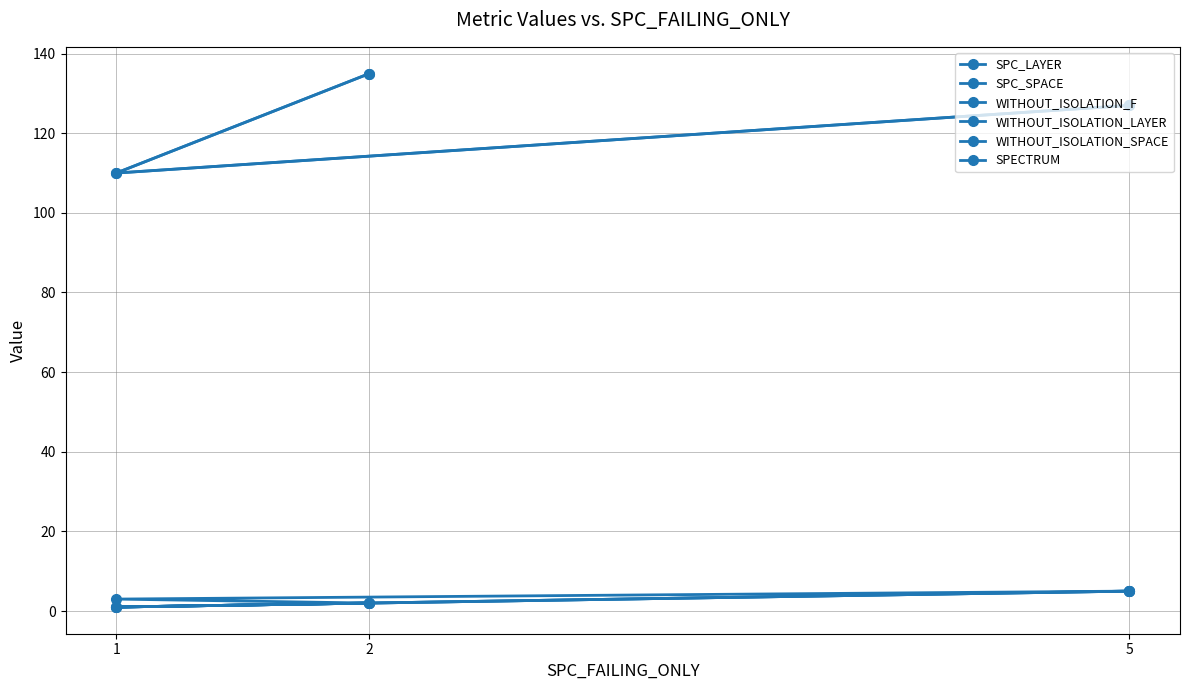

At 1, list the series in order from smallest to largest.

SPC_LAYER, WITHOUT_ISOLATION_F, WITHOUT_ISOLATION_LAYER, SPECTRUM, SPC_SPACE, WITHOUT_ISOLATION_SPACE